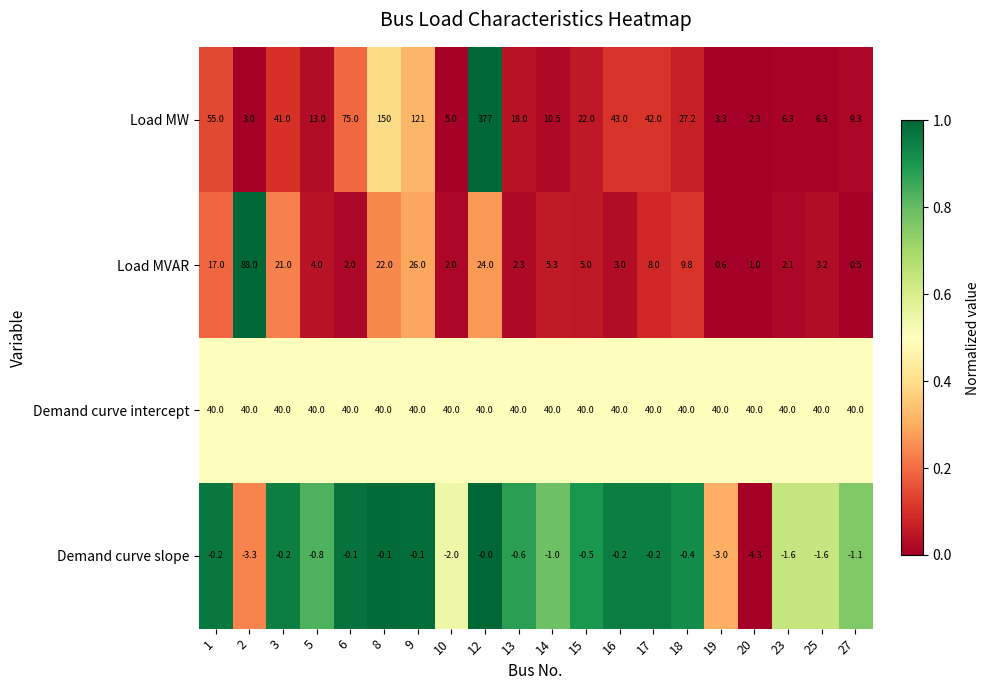

Which series has the largest total across all categories?

Load MW